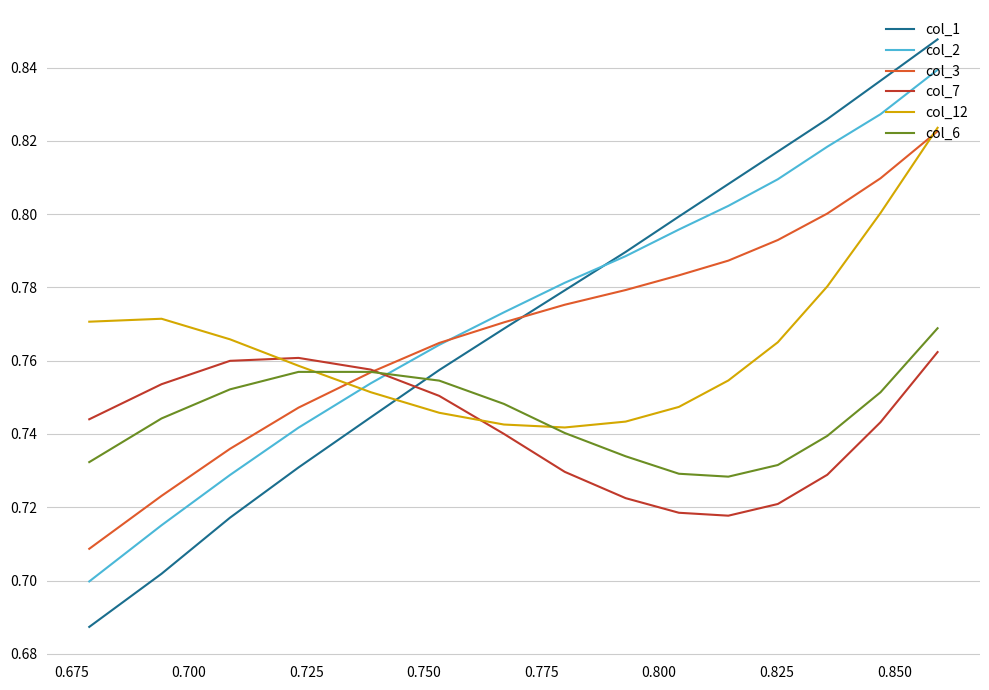

True or false: col_1 has more than 0 interior local peaks.

False